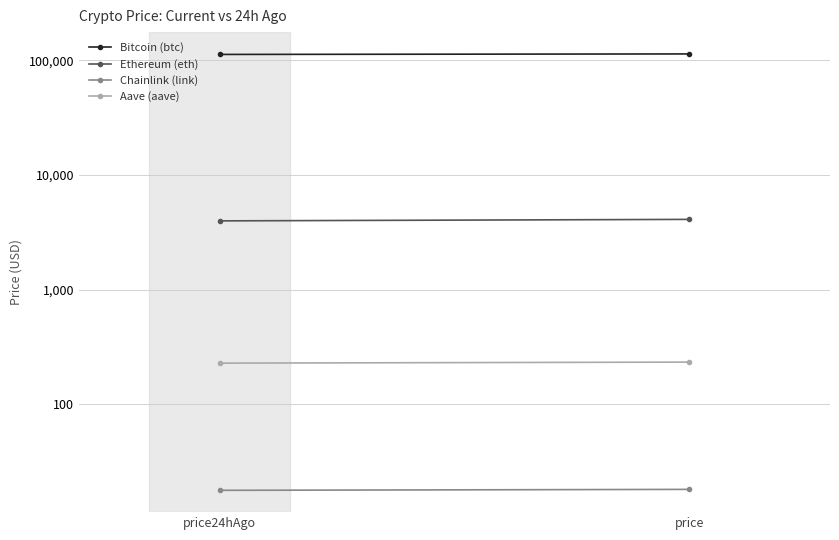

What is the lowest value of the Bitcoin (btc) series?

112885.0